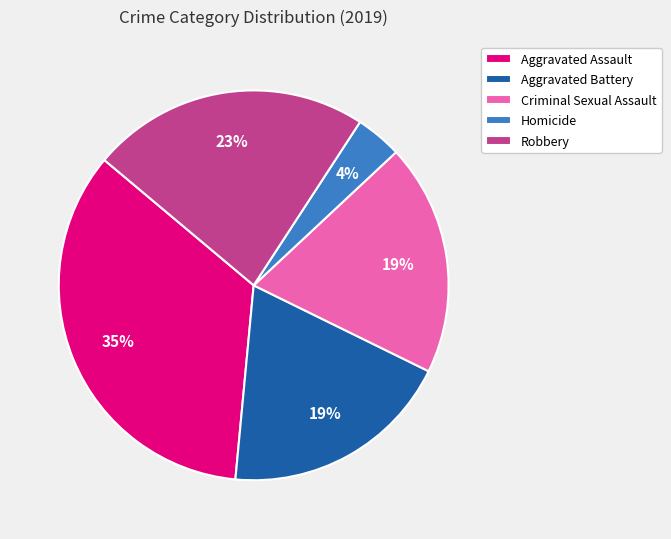

To the nearest percent, what is the average slice percentage?

20%